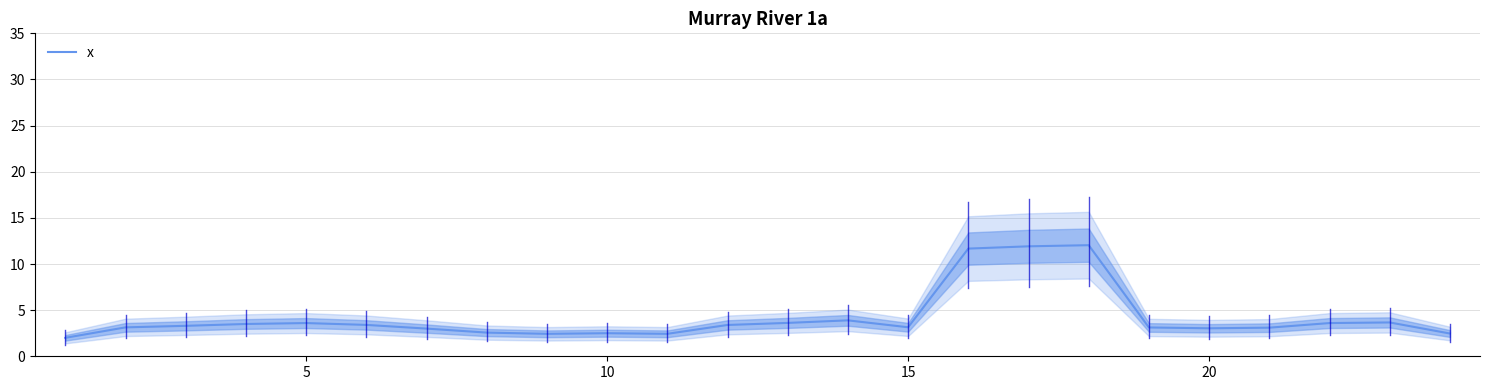

What is the highest value of the x series?

12.0